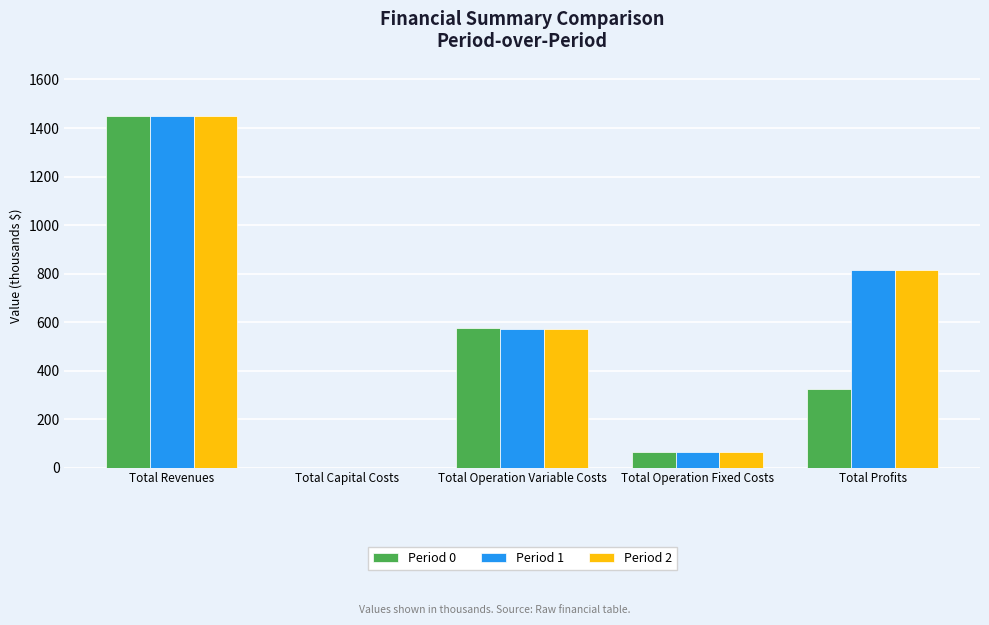

The Period 2 series shows 379.4 at Total Operation Variable Costs. True or false?

False